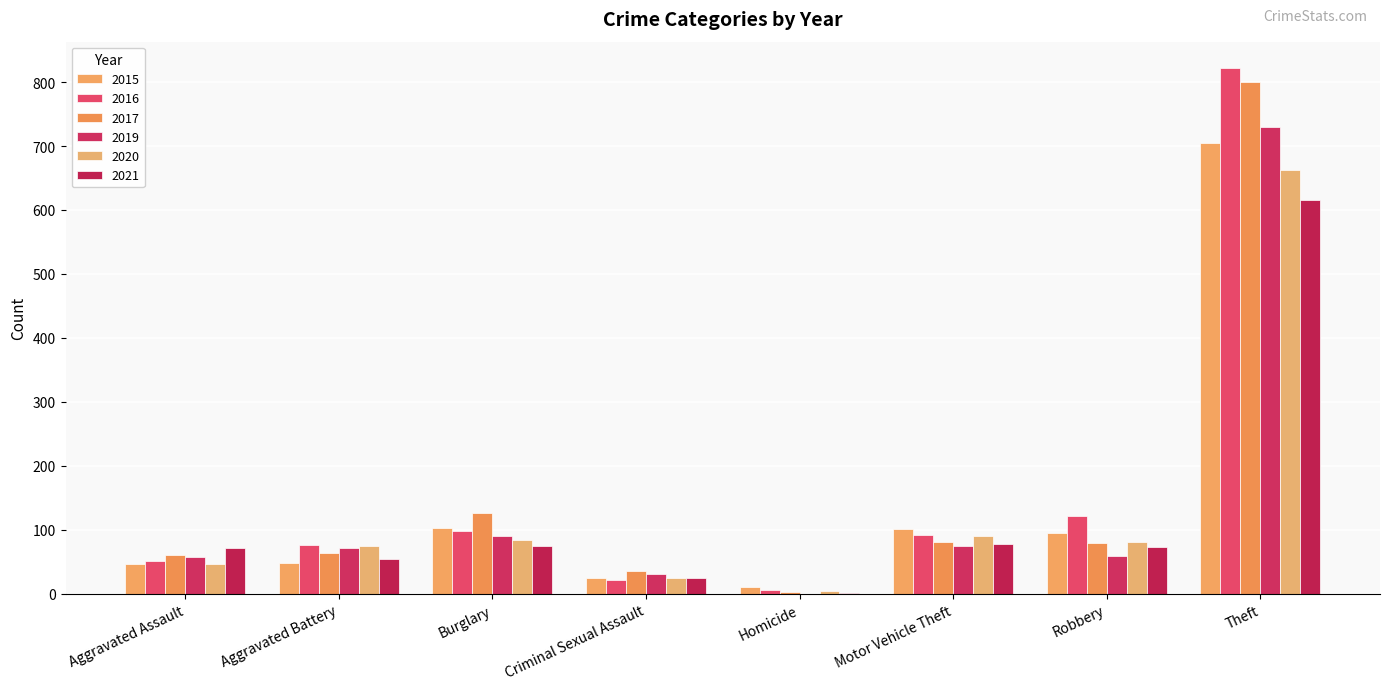

What is the spread (max minus min) of values at Aggravated Battery?

28